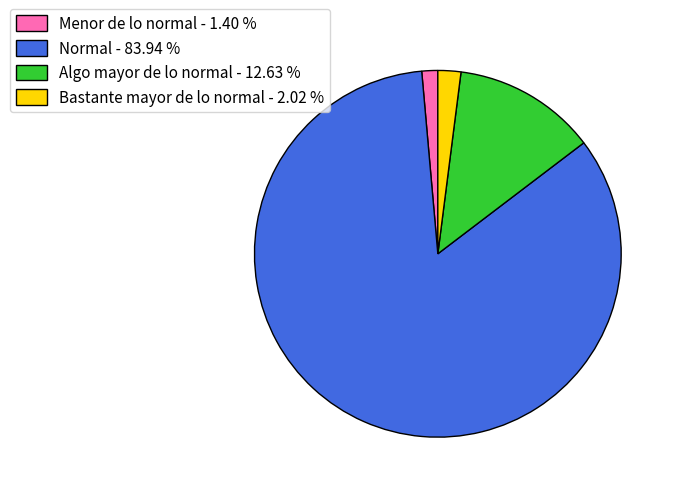

Does Bastante mayor de lo normal account for over 50% of the chart?

No